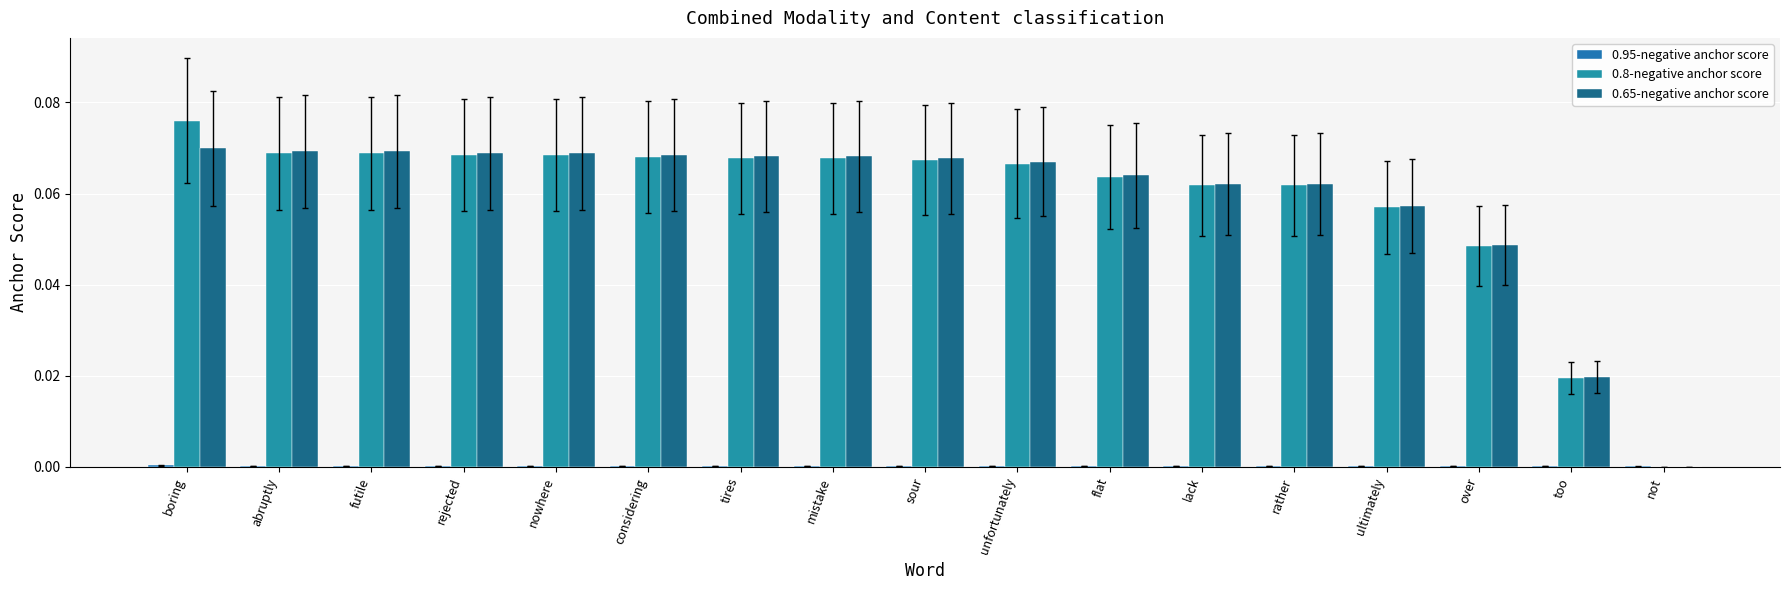

What is the total value across all series at nowhere?

0.1